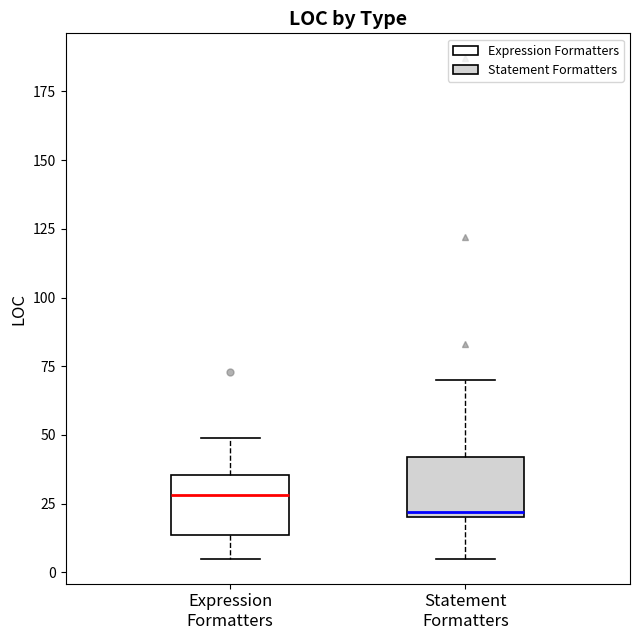

Where does the lower whisker of the box for Statement Formatters end on the y-axis? The values are not printed on the chart, so give them approximately, as read against the axis.

5